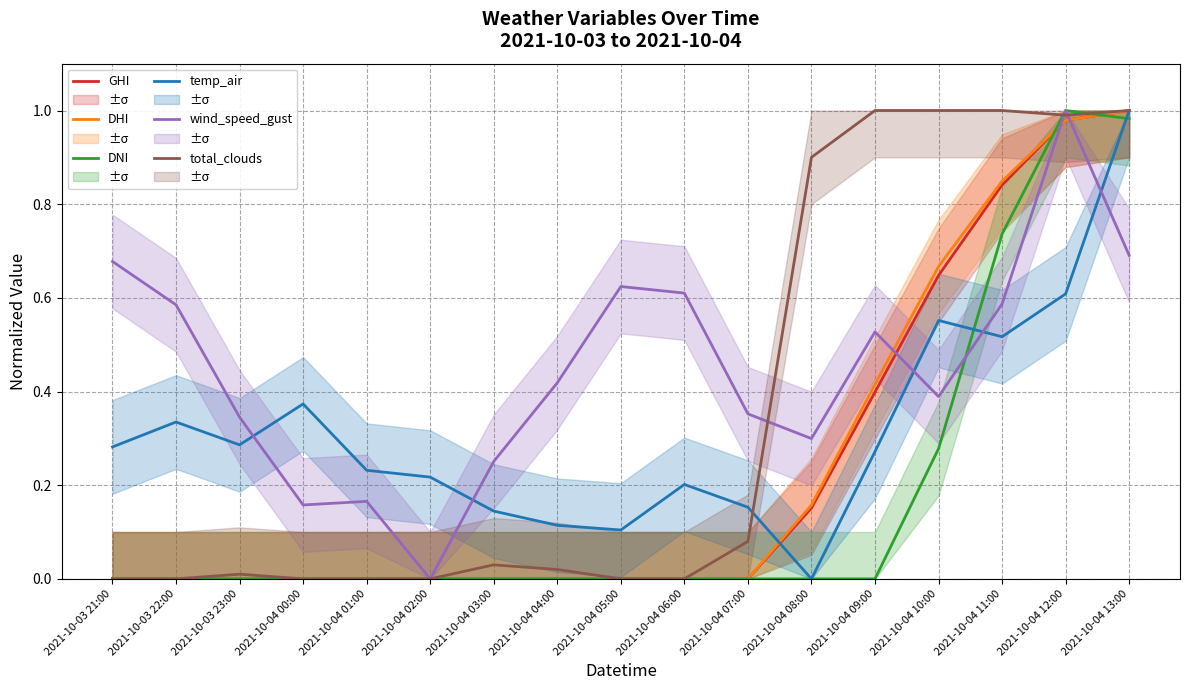

Which category has the lowest value in the DNI series?

2021-10-03 21:00